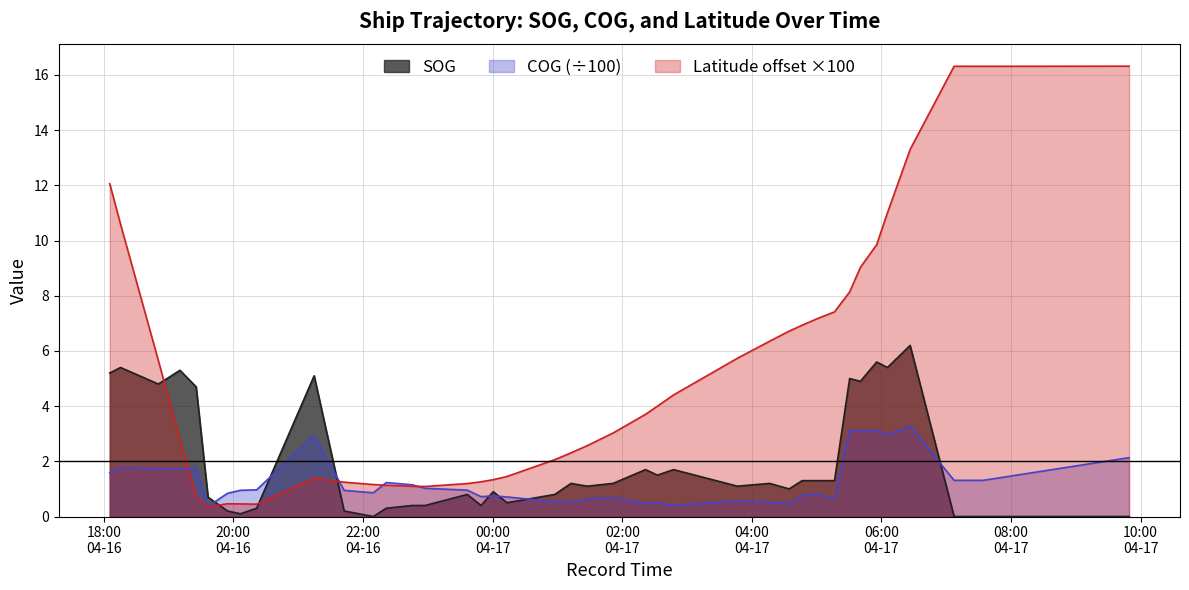

Does the chart display data point markers on the line(s)?

No